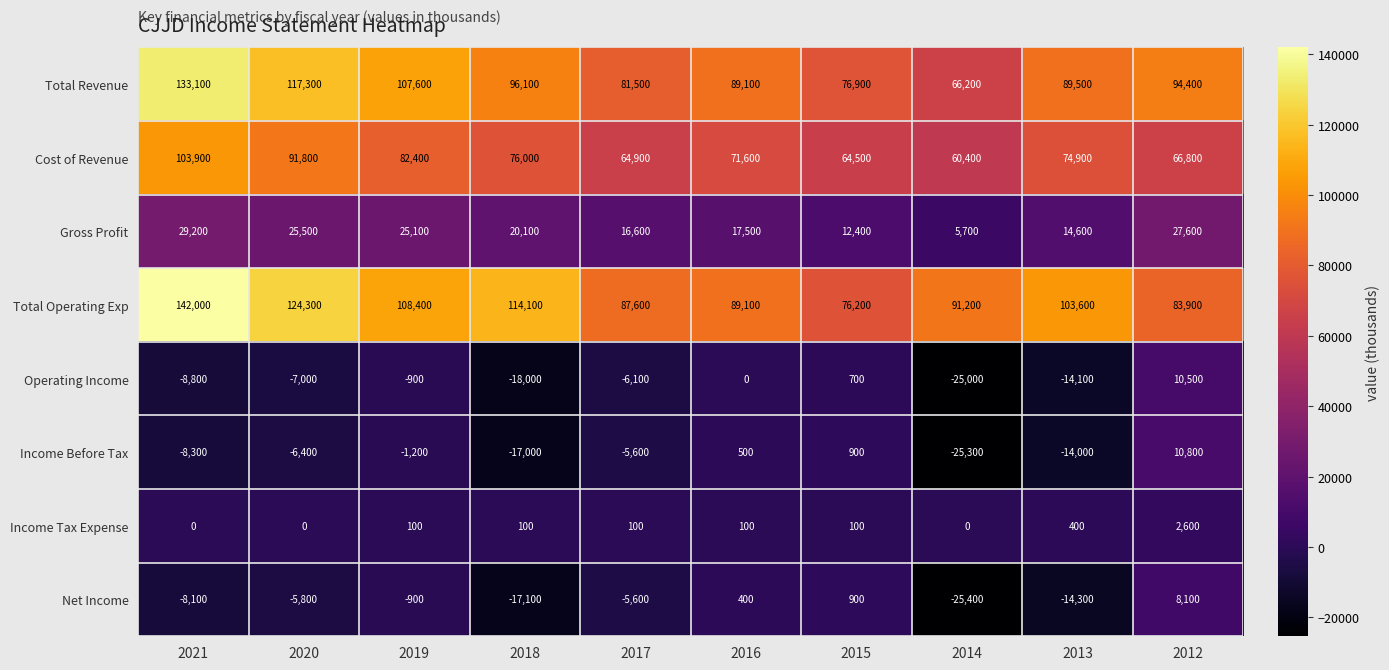

At 2020, list the series in order from smallest to largest.

Operating Income, Income Before Tax, Net Income, Income Tax Expense, Gross Profit, Cost of Revenue, Total Revenue, Total Operating Exp